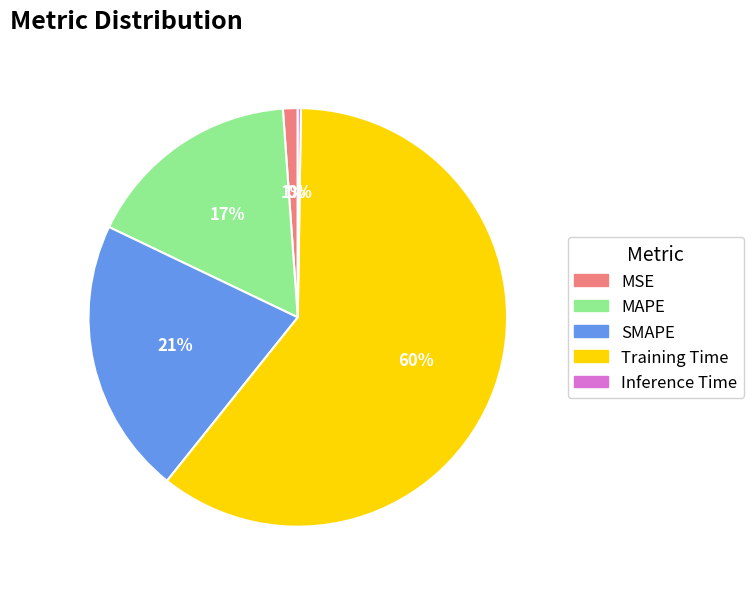

Do Training Time and SMAPE together represent more than half of the pie?

Yes